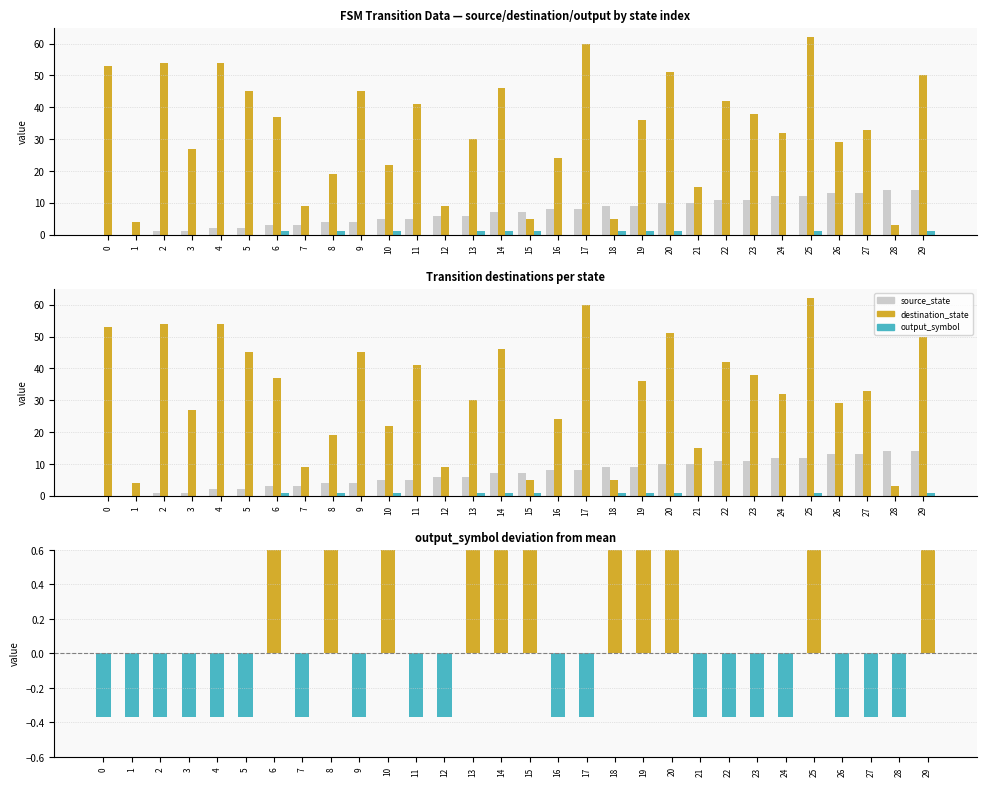

What is the total value across all series at 16?

31.6